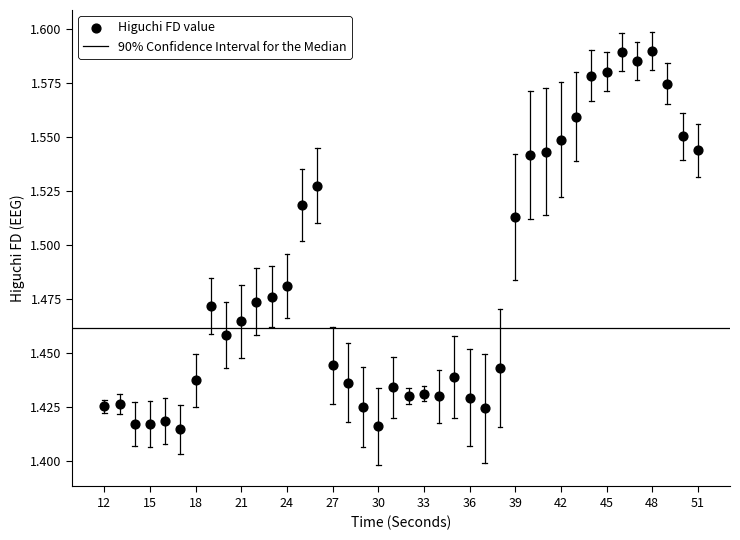

What is the range of X values (max minus min)?

39.0